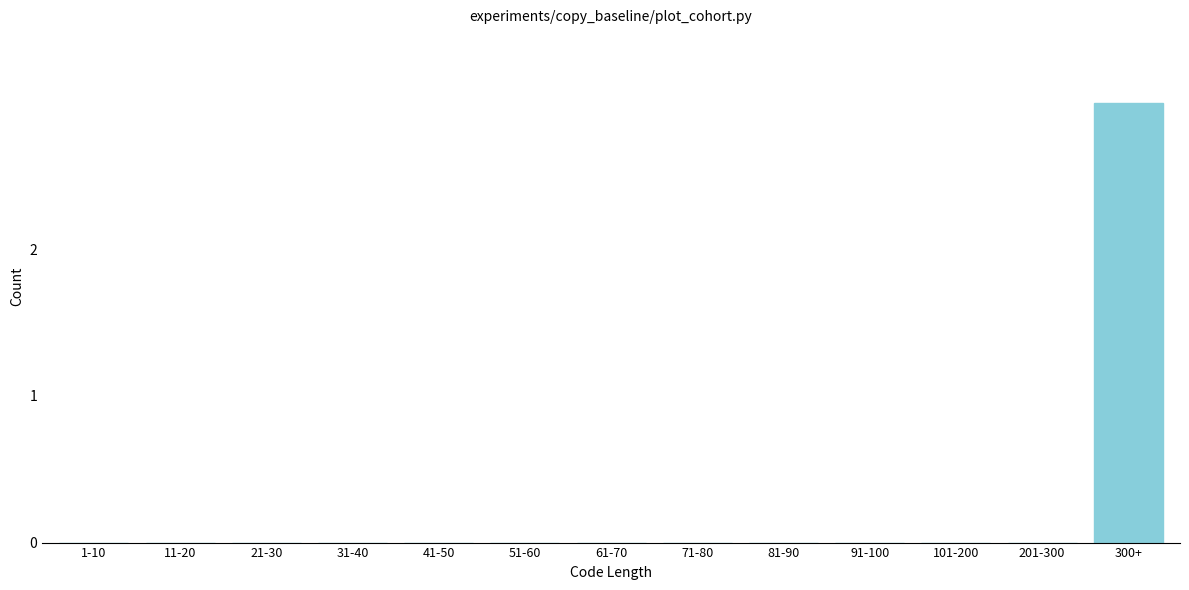

Reading left to right, what are all the values shown in this chart?

1-10=0	11-20=0	21-30=0	31-40=0	41-50=0	51-60=0	61-70=0	71-80=0	81-90=0	91-100=0	101-200=0	201-300=0	300+=3